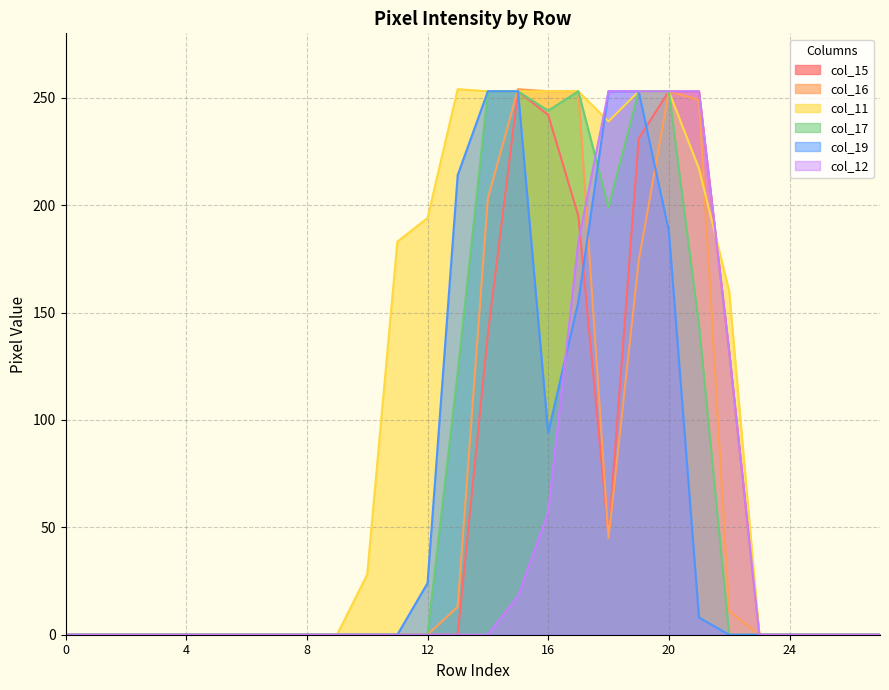

Rank the series by their maximum value, from lowest to highest.

col_15, col_17, col_19, col_12, col_16, col_11